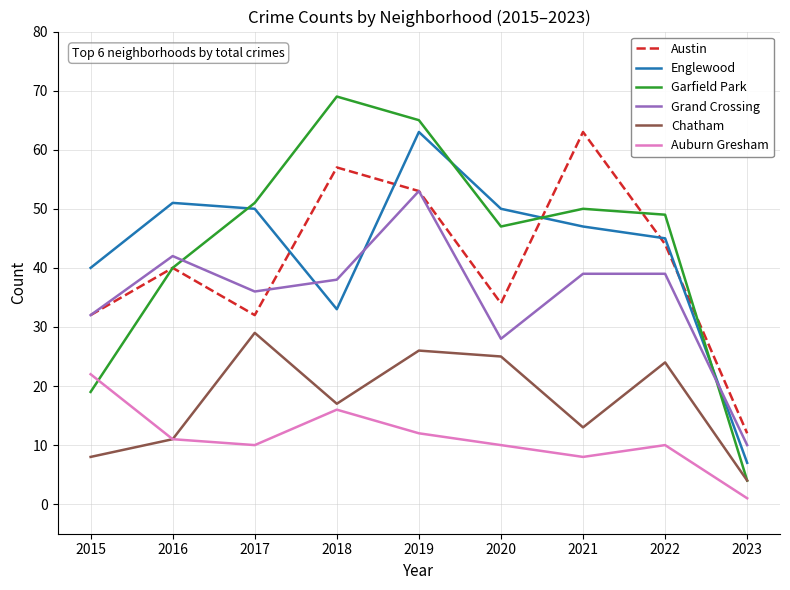

How many distinct data groups are displayed?

6